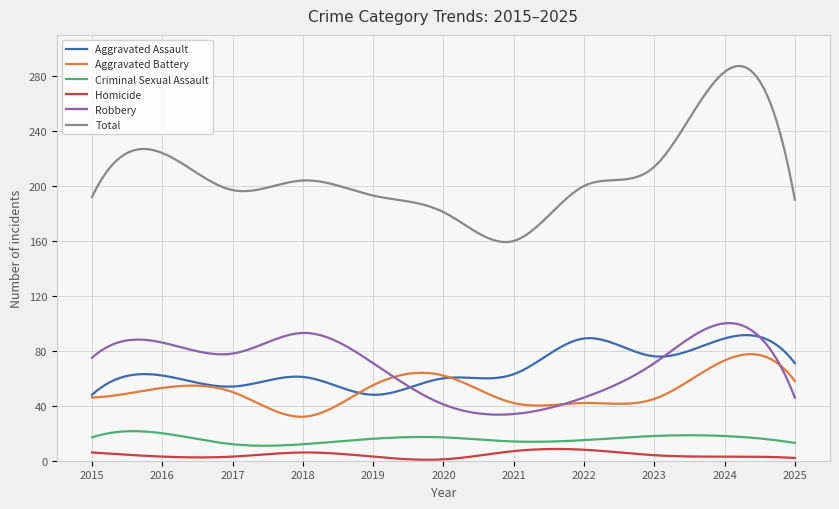

True or false: Homicide and Aggravated Battery intersect in this chart.

False